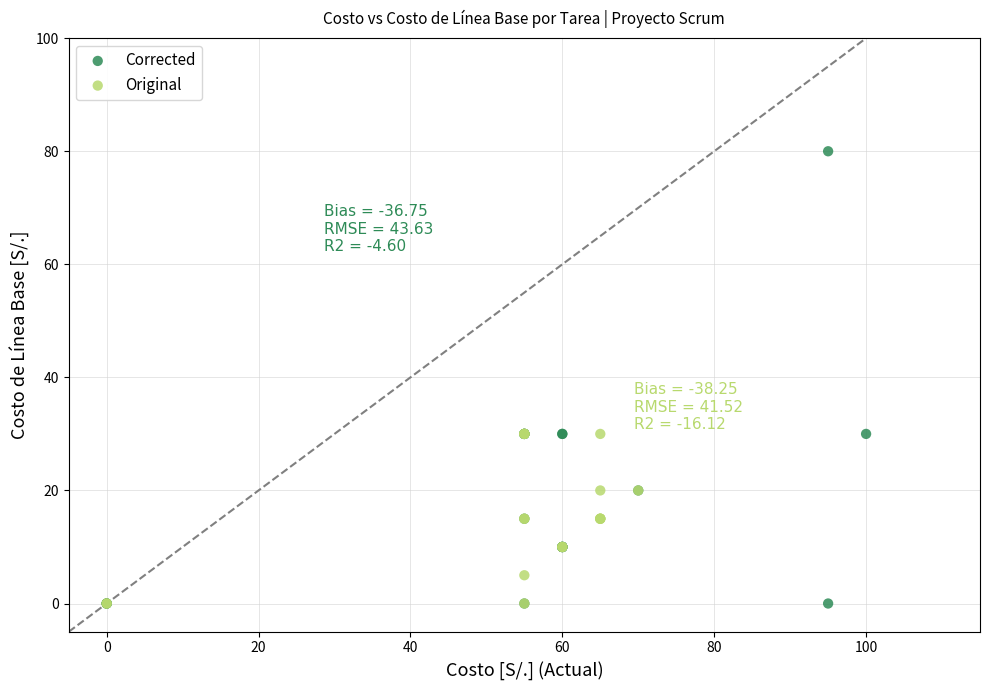

Which series has the largest Y range (max minus min)?

Corrected